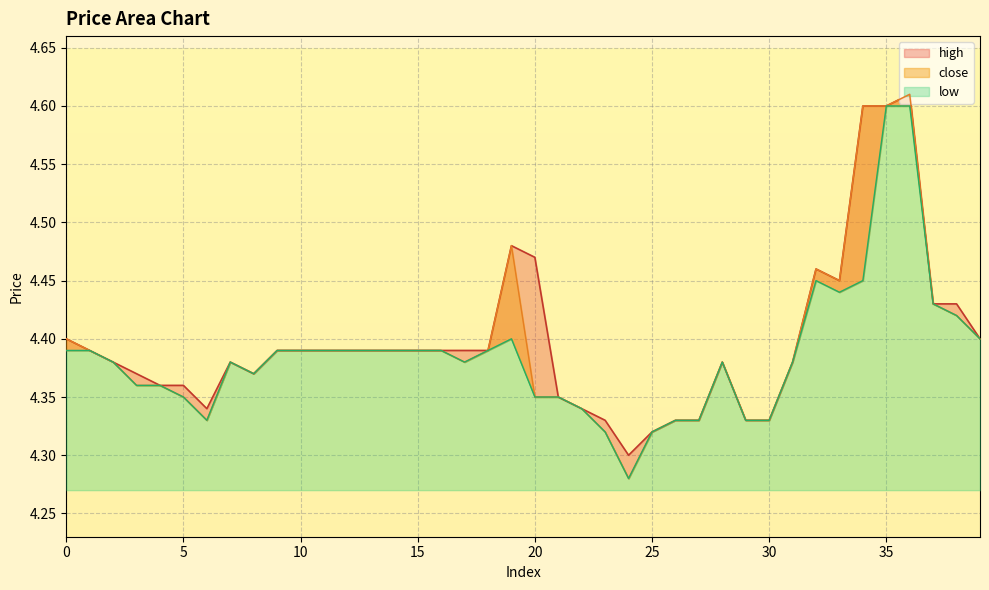

Reading right to left, list all the values displayed in this chart.

close: 4.4	4.4	4.4	4.6	4.6	4.6	4.5	4.5	4.4	4.3	4.3	4.4	4.3	4.3	4.3	4.3	4.3	4.3	4.3	4.3	4.5	4.4	4.4	4.4	4.4	4.4	4.4	4.4	4.4	4.4	4.4	4.4	4.4	4.3	4.3	4.4	4.4	4.4	4.4	4.4
high: 4.4	4.4	4.4	4.6	4.6	4.6	4.5	4.5	4.4	4.3	4.3	4.4	4.3	4.3	4.3	4.3	4.3	4.3	4.3	4.5	4.5	4.4	4.4	4.4	4.4	4.4	4.4	4.4	4.4	4.4	4.4	4.4	4.4	4.3	4.4	4.4	4.4	4.4	4.4	4.4
low: 4.4	4.4	4.4	4.6	4.6	4.5	4.4	4.5	4.4	4.3	4.3	4.4	4.3	4.3	4.3	4.3	4.3	4.3	4.3	4.3	4.4	4.4	4.4	4.4	4.4	4.4	4.4	4.4	4.4	4.4	4.4	4.4	4.4	4.3	4.3	4.4	4.4	4.4	4.4	4.4